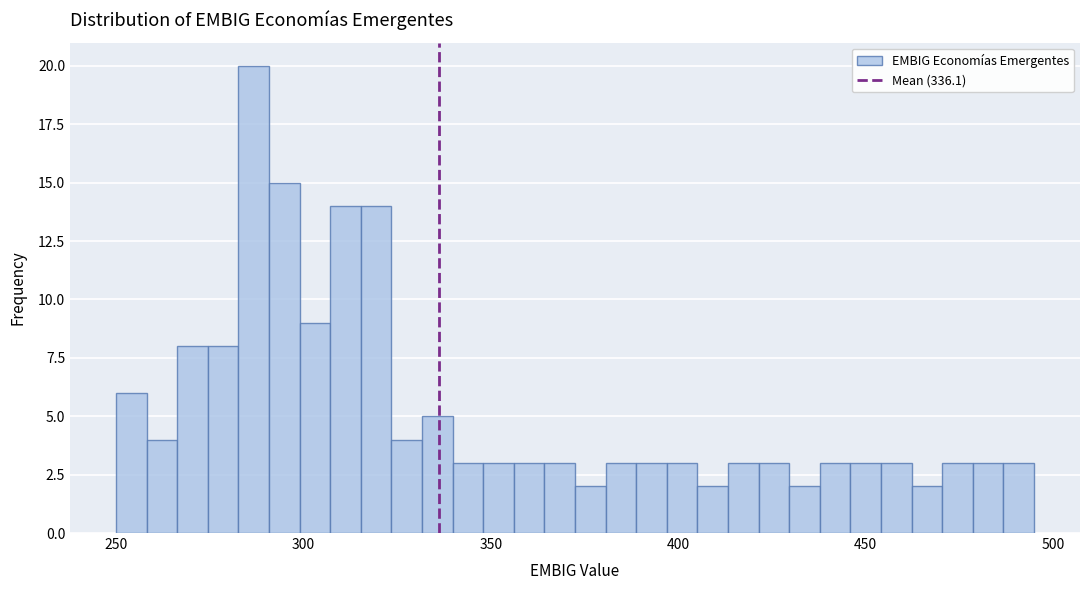

Read against the x-axis, roughly where is the centre of the tallest bar?

285